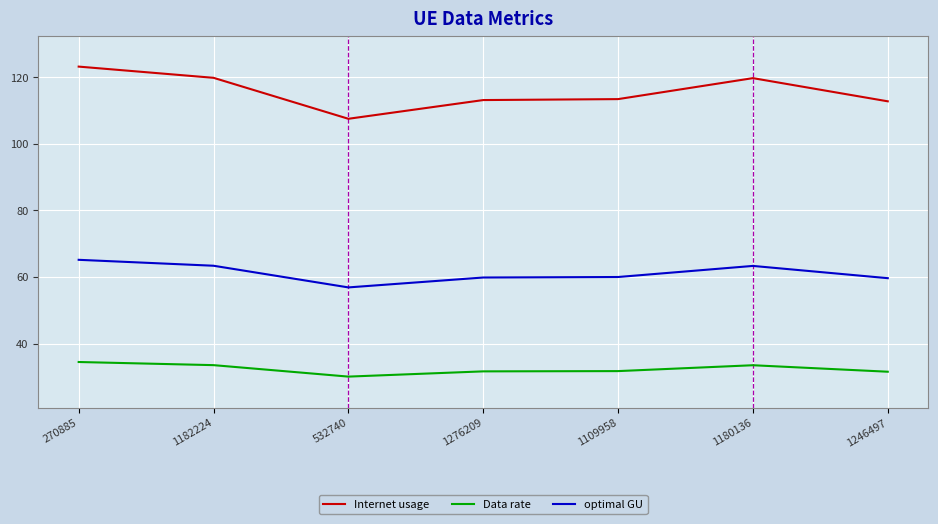

What is the minimum value shown in the chart?

30.1